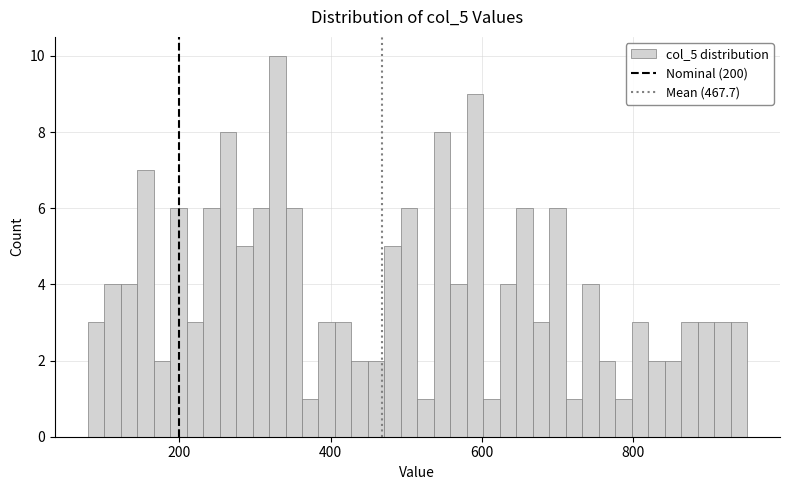

Read against the x-axis, roughly where is the centre of the tallest bar?

320